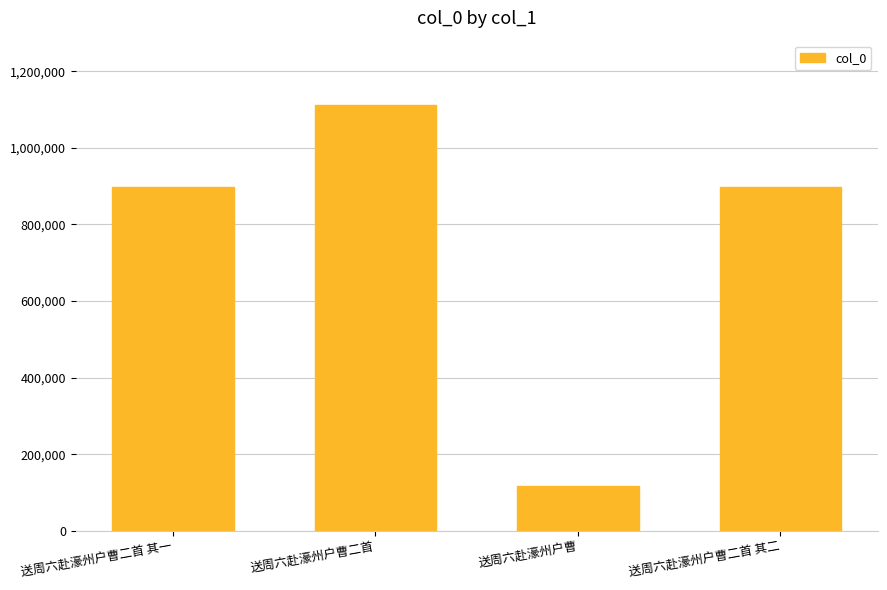

Which has a higher value, 送周六赴濠州户曹二首 其一 or 送周六赴濠州户曹二首?

送周六赴濠州户曹二首